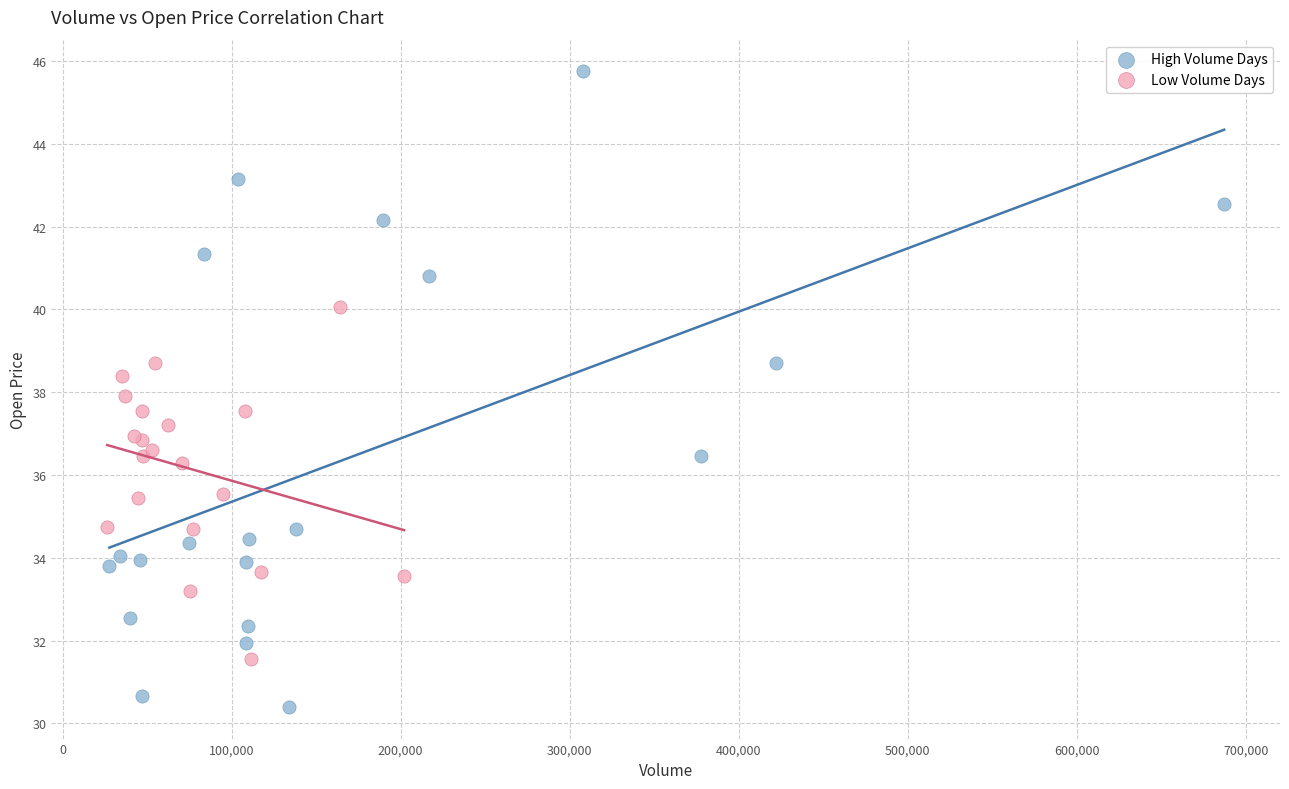

Which series reaches the maximum Y coordinate?

High Volume Days